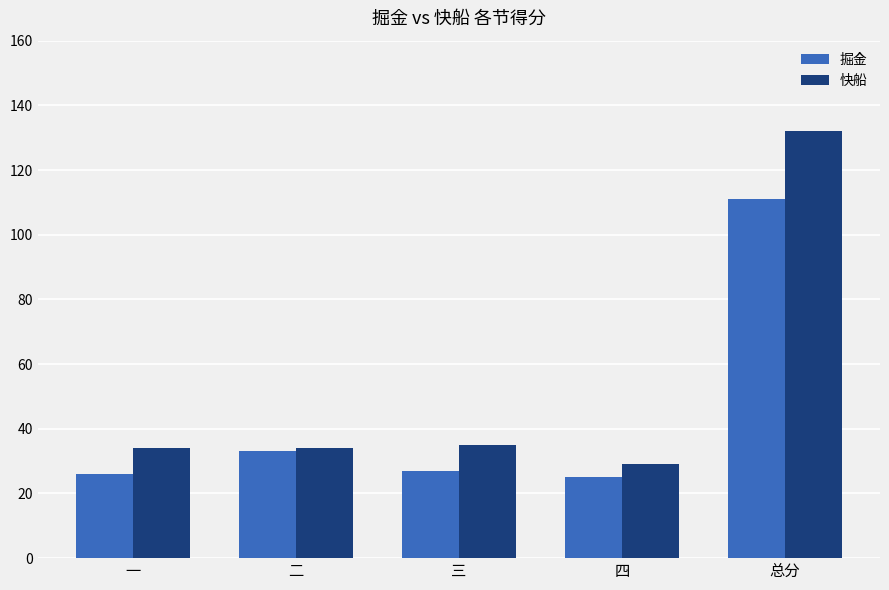

What is the lowest value of the 掘金 series?

25